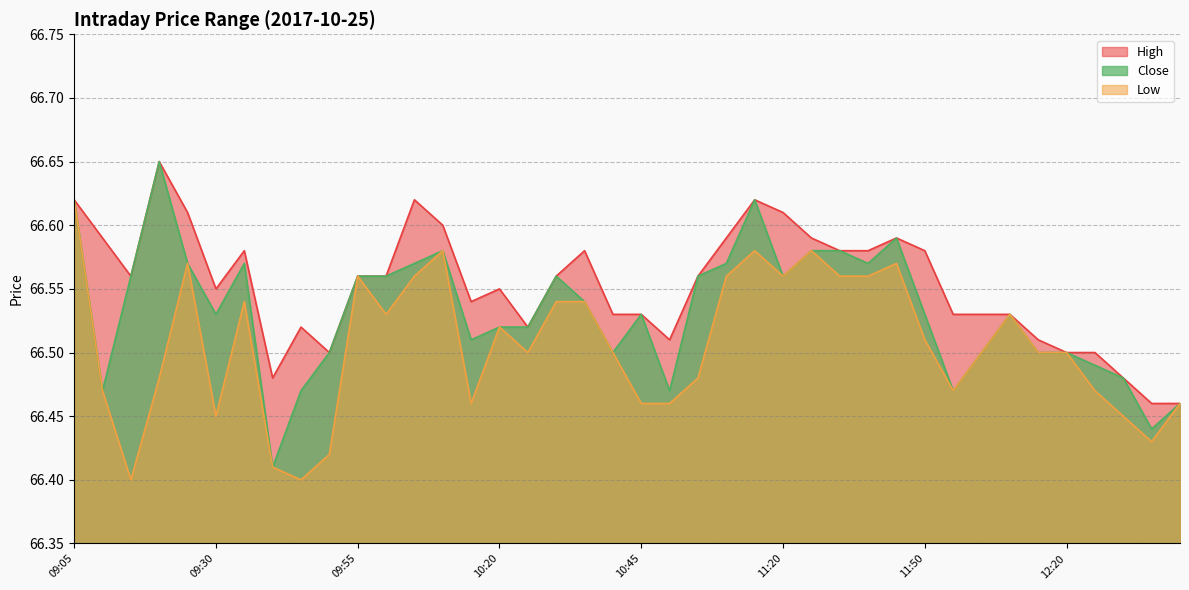

What is the total value across all series at 09:10?

199.5